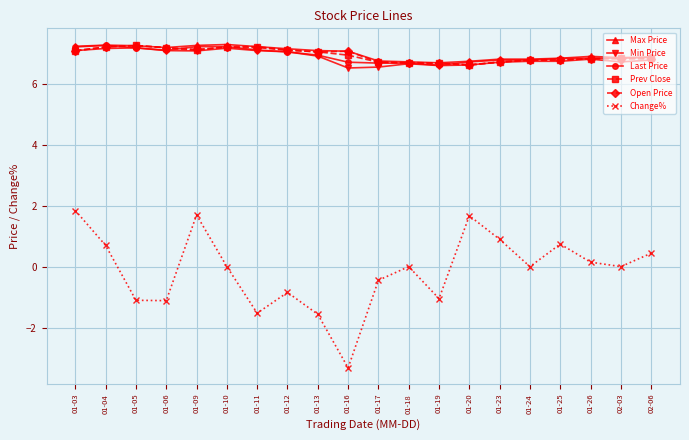

What is the value of the Last Price point at the 19th from the left?

6.8